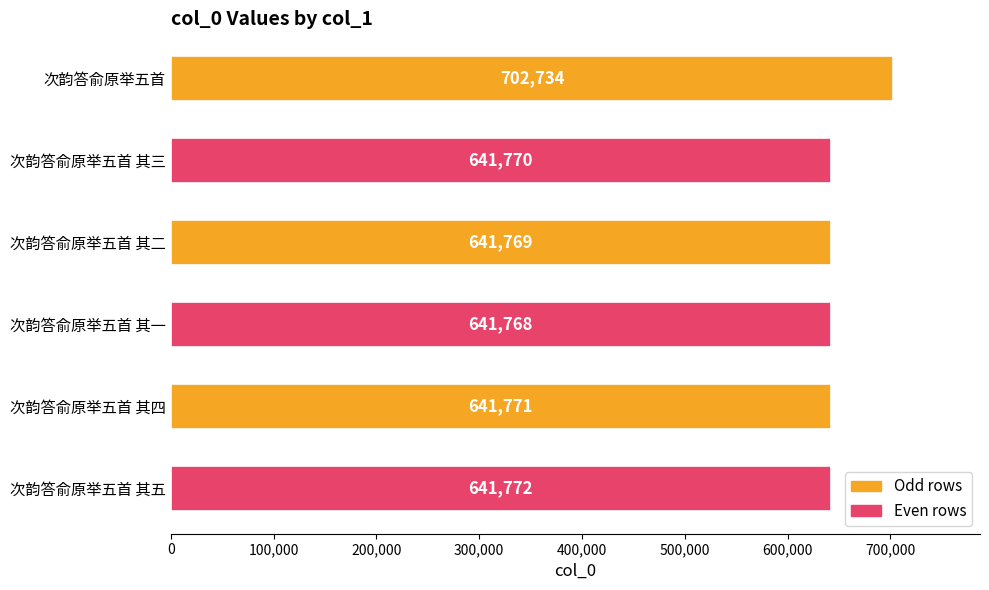

What is the label of the 4th bar from the bottom?

次韵答俞原举五首 其二